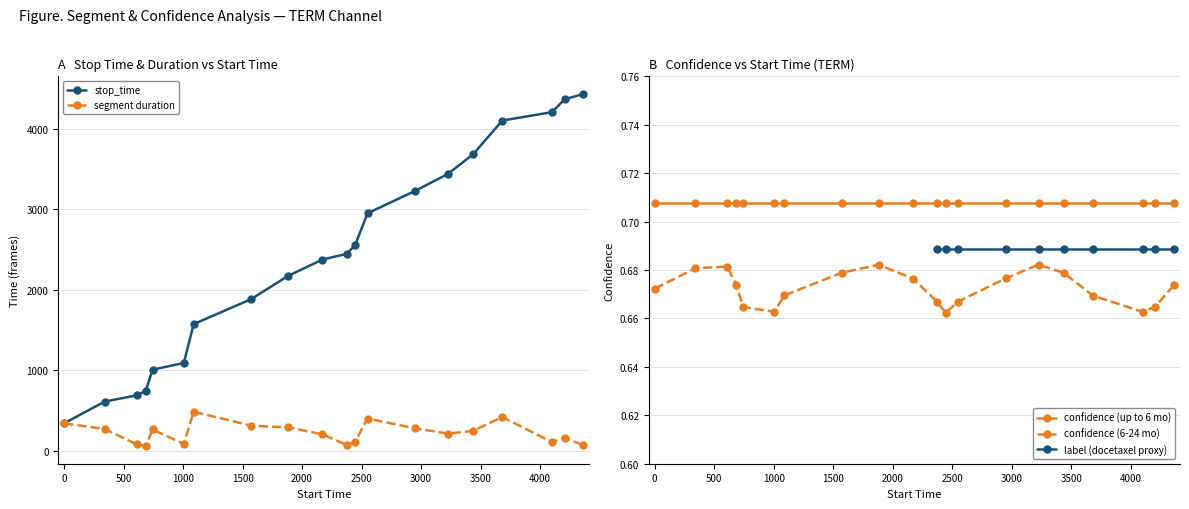

Reading right to left, what are all the values shown in this chart?

4431	4364	4205	4100	3682	3437	3225	2948	2549	2444	2373	2170	1881	1571	1088	1005	742	686	608	339